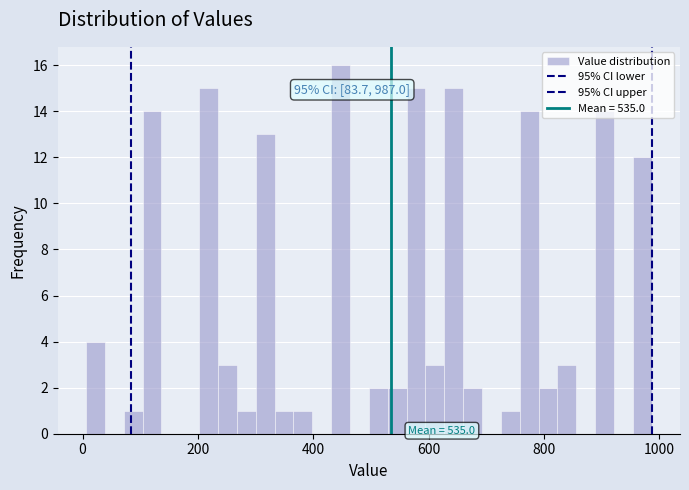

Read against the x-axis, roughly where is the centre of the tallest bar?

440